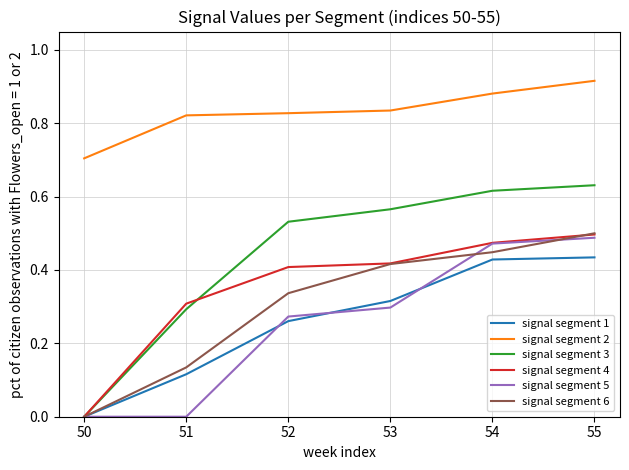

True or false: signal segment 5 has a value of 0.1 at 52.

False